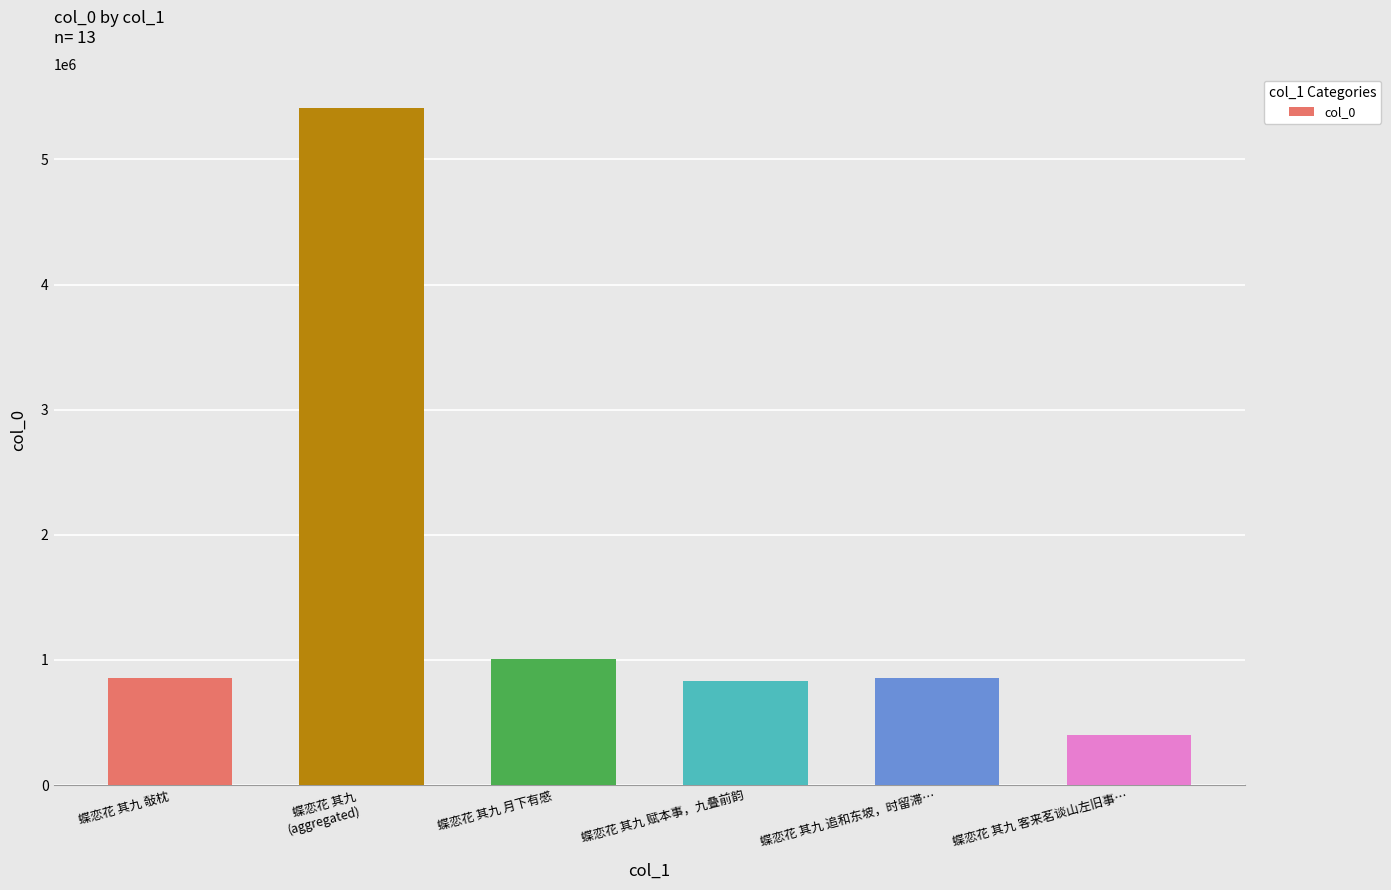

What is the sum of the values at 蝶恋花 其九 月下有感 and 蝶恋花 其九 敧枕?

1859906